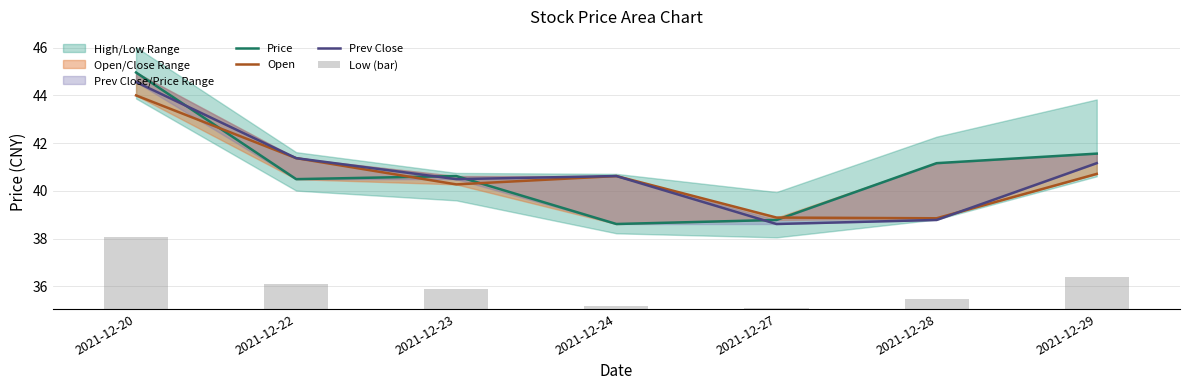

What is the value of the Prev Close bar at the 2nd from the left?

41.4